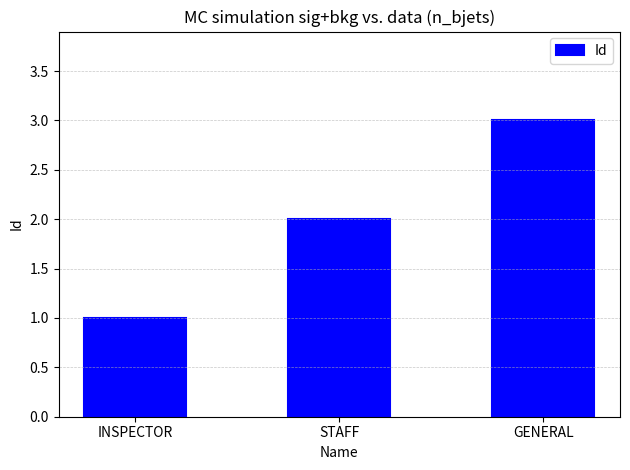

Which has a higher value, GENERAL or STAFF?

GENERAL